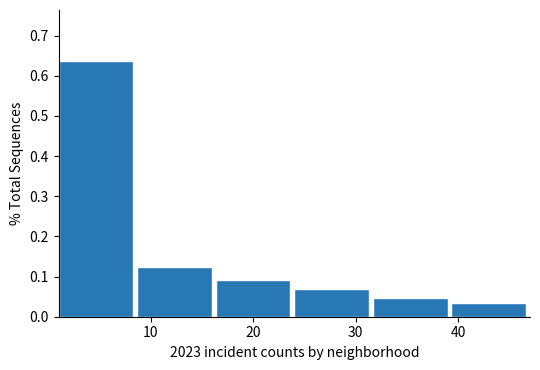

How tall is the bar that spans 16 to 24 on the x-axis? Neither the bar edges nor the heights are printed on the chart, so give them approximately, as read against the axes.

0.09